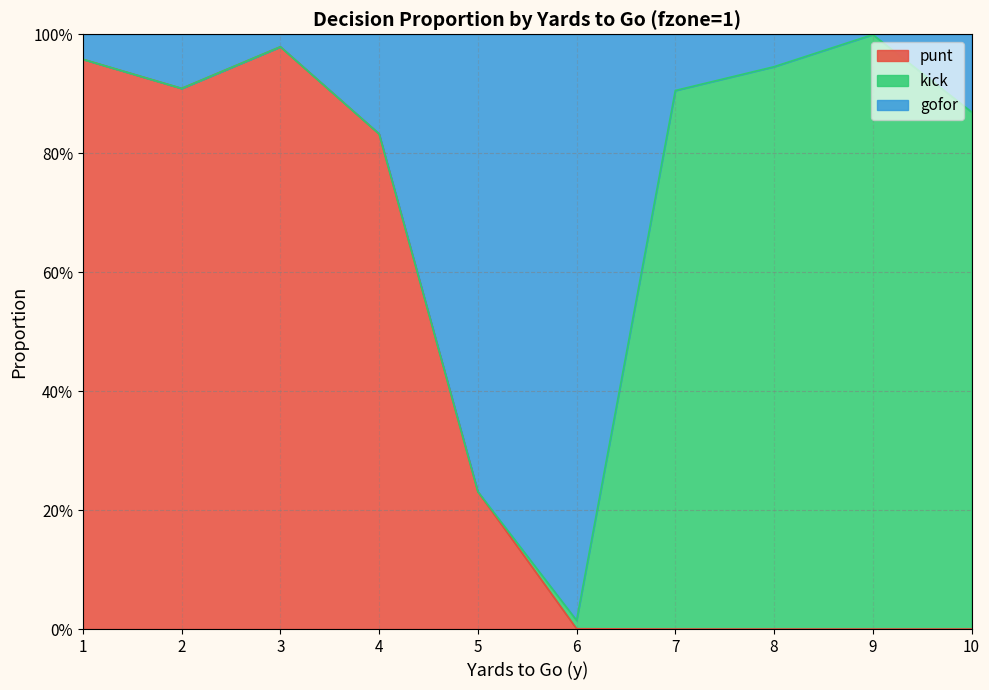

What is the value of the punt point at the 4th from the left?

0.8